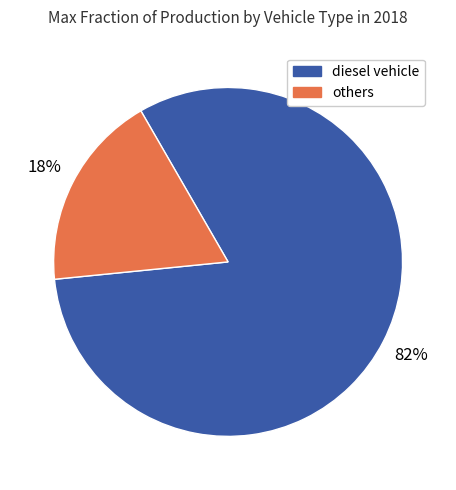

Is there any slice that represents more than half of the pie?

Yes